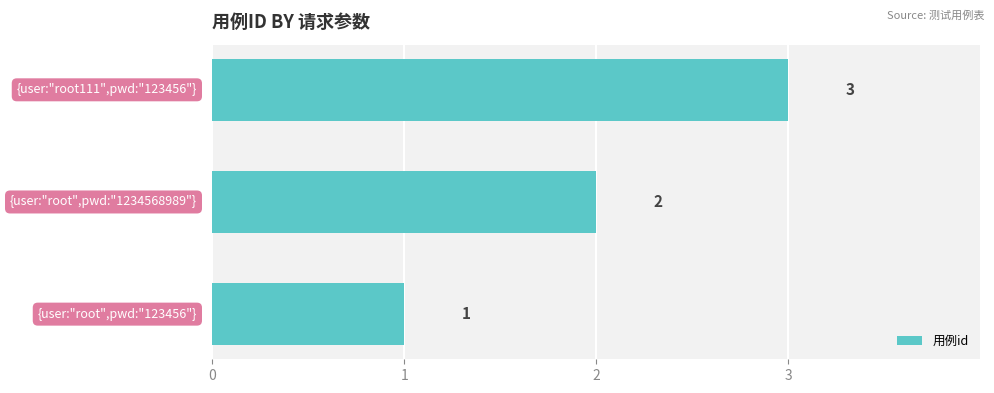

What is the greatest value displayed?

3